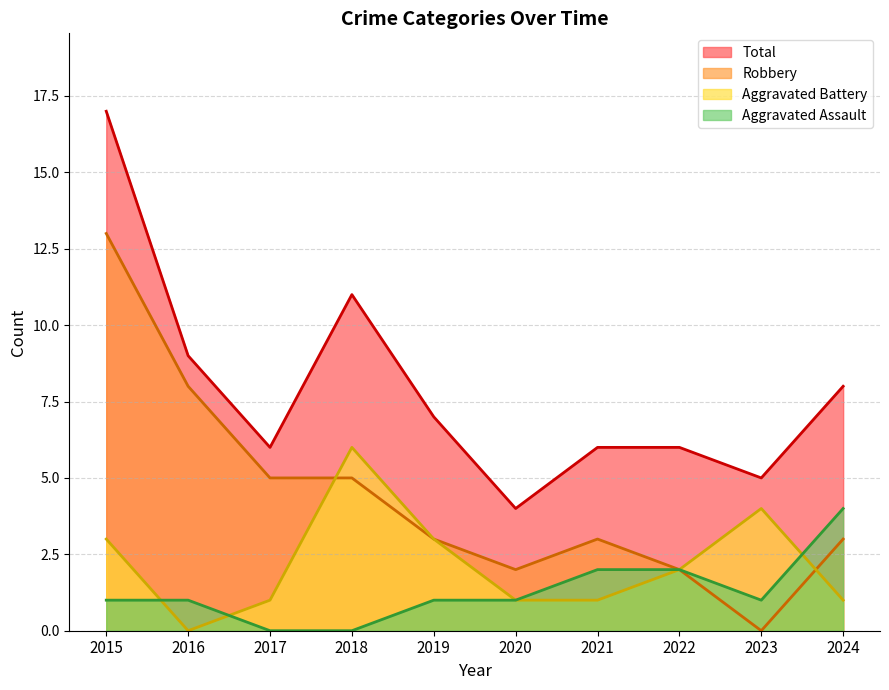

Reading left to right, list all the values displayed in this chart.

Aggravated Assault: 2015=1	2016=1	2017=0	2018=0	2019=1	2020=1	2021=2	2022=2	2023=1	2024=4
Aggravated Battery: 2015=3	2016=0	2017=1	2018=6	2019=3	2020=1	2021=1	2022=2	2023=4	2024=1
Robbery: 2015=13	2016=8	2017=5	2018=5	2019=3	2020=2	2021=3	2022=2	2023=0	2024=3
Total: 2015=17	2016=9	2017=6	2018=11	2019=7	2020=4	2021=6	2022=6	2023=5	2024=8